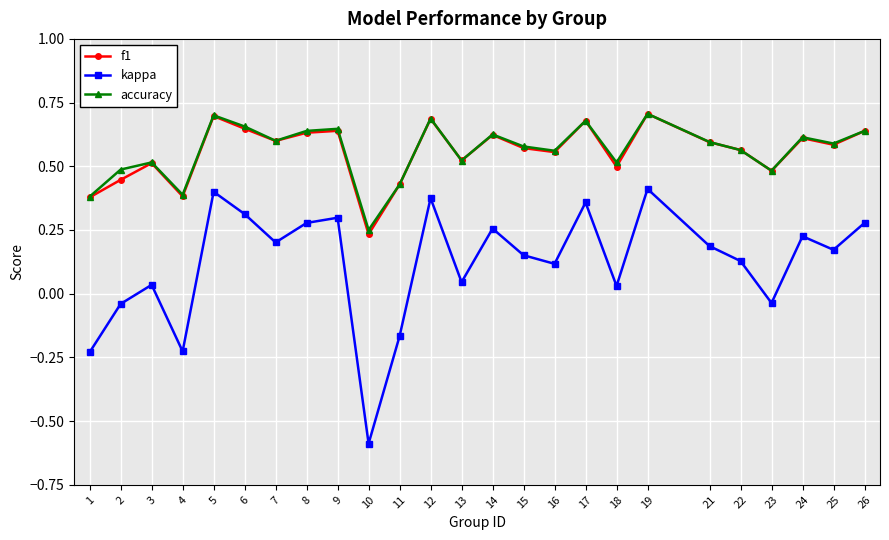

Is the value of f1 at 25 greater than the value of kappa at 13?

Yes